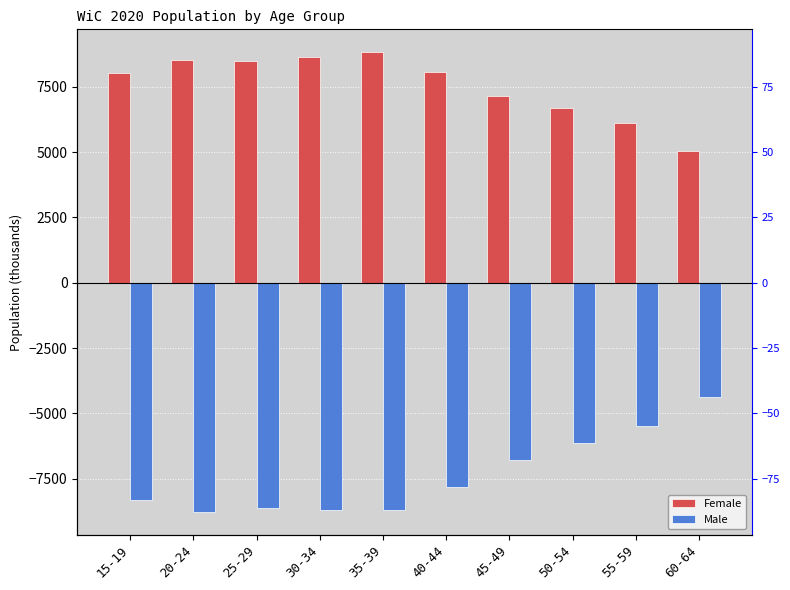

Reading left to right, what are all the values shown in this chart?

Female: 8005.9	8520.7	8470.4	8648.9	8814.0	8053.8	7160.9	6690.8	6122.2	5039.6
Male: -8299.6	-8754.1	-8608.0	-8694.1	-8700.5	-7810.4	-6762.0	-6142.0	-5482.3	-4389.4